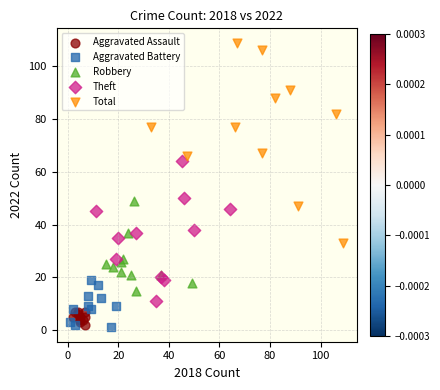

Which series reaches the minimum Y coordinate?

Aggravated Battery